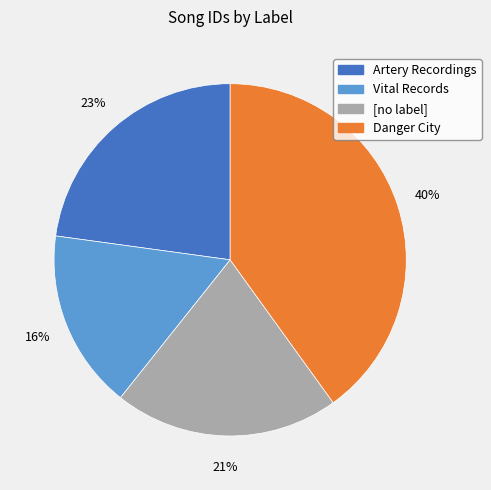

To the nearest percent, what is the average slice percentage?

25%